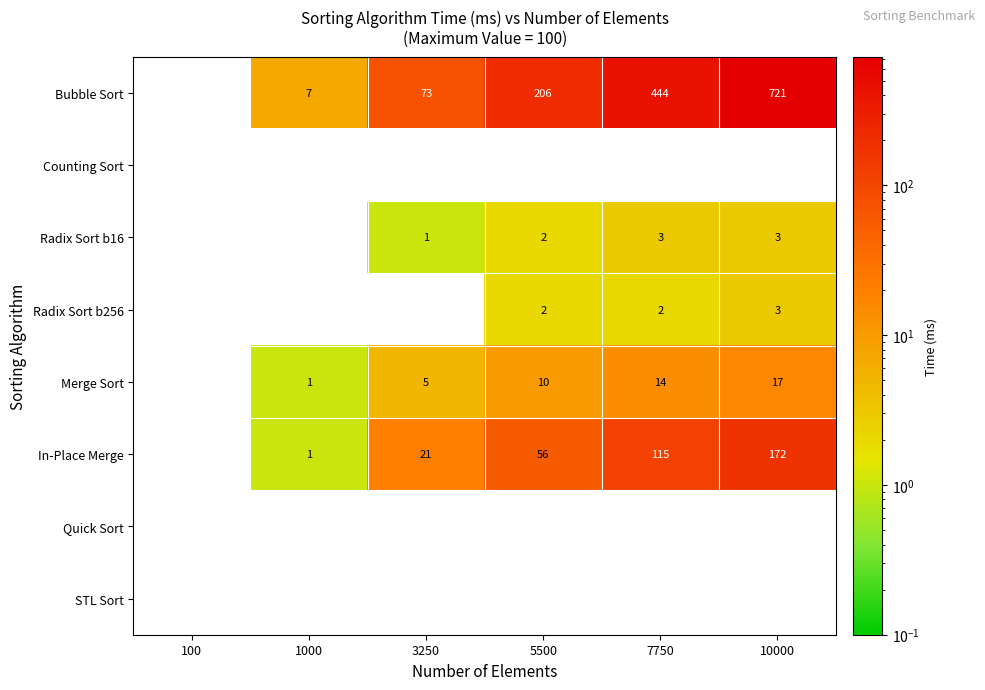

Is the value of Merge Sort at 5500 greater than the value of Radix Sort b256 at 5500?

Yes